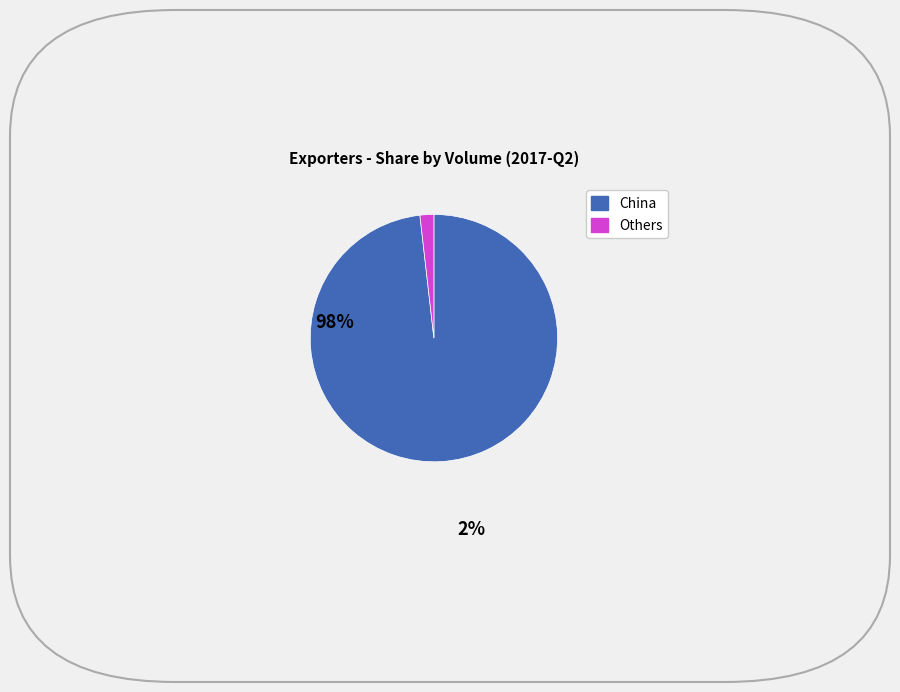

Does any single category account for the majority?

Yes